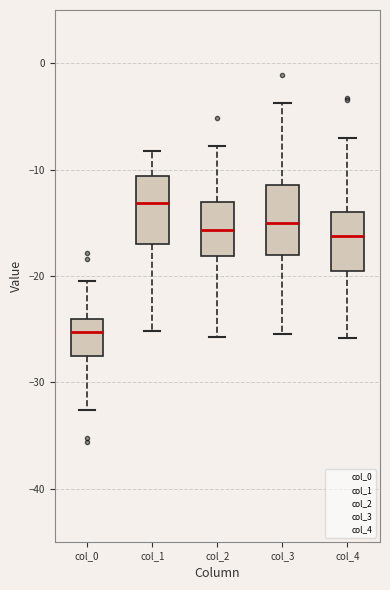

Where does the upper whisker of the box for col_0 end on the y-axis? The values are not printed on the chart, so give them approximately, as read against the axis.

-21